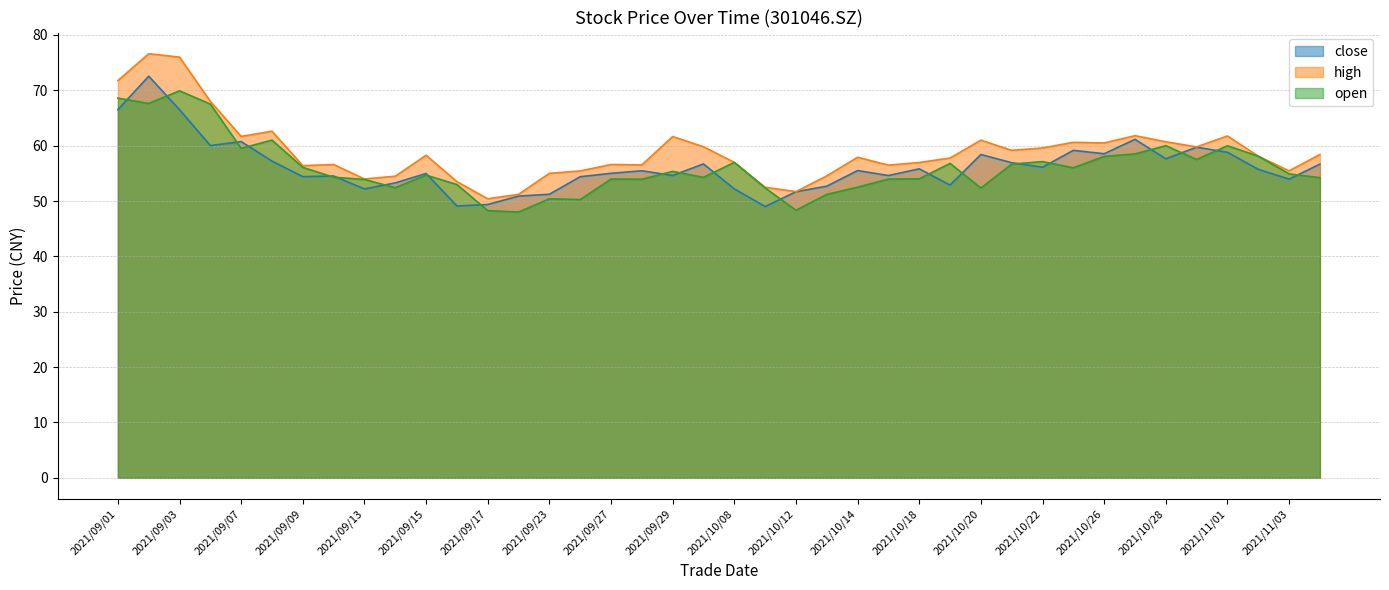

At which category is the sum across all series the highest?

2021/09/02